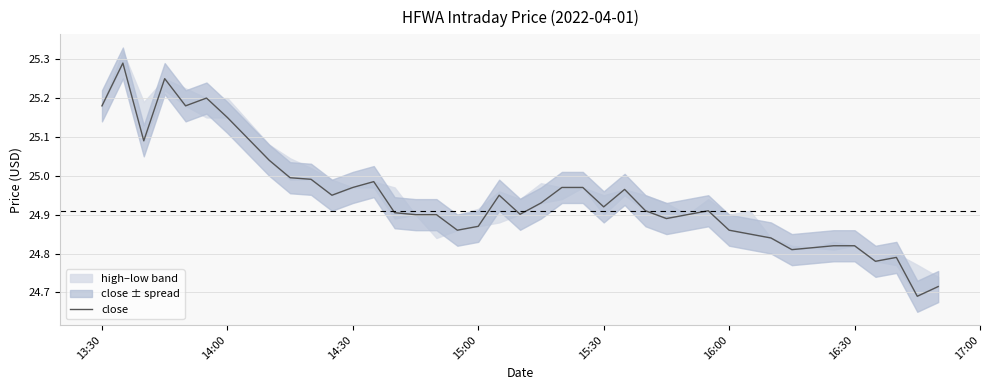

What is the greatest value displayed?

25.3